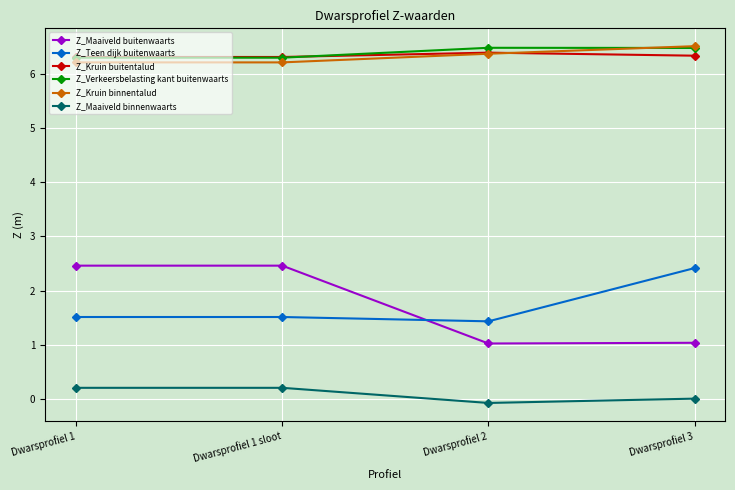

How many distinct data groups are displayed?

6